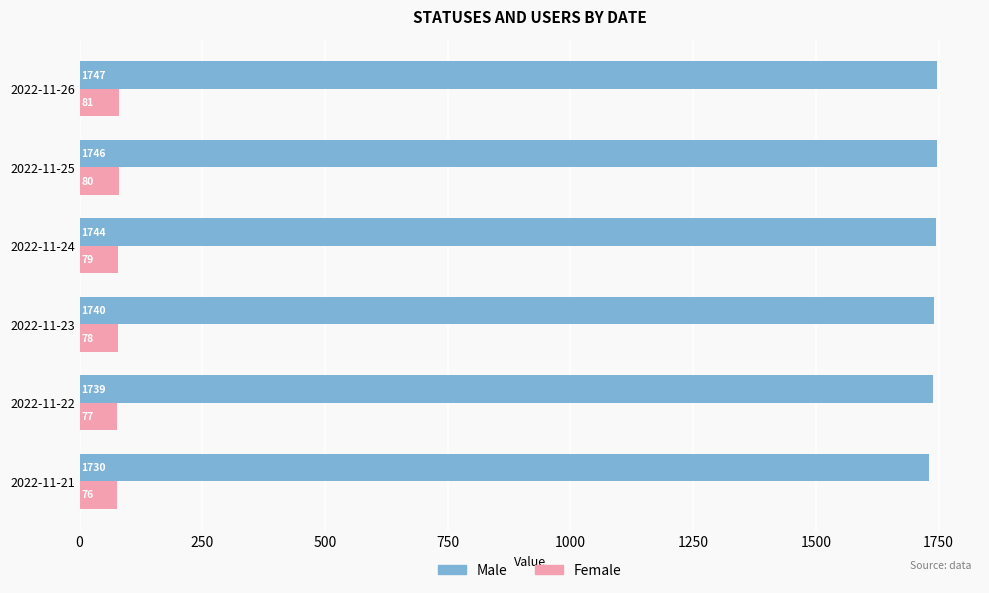

What is the difference between the highest and lowest values at 2022-11-22?

1662